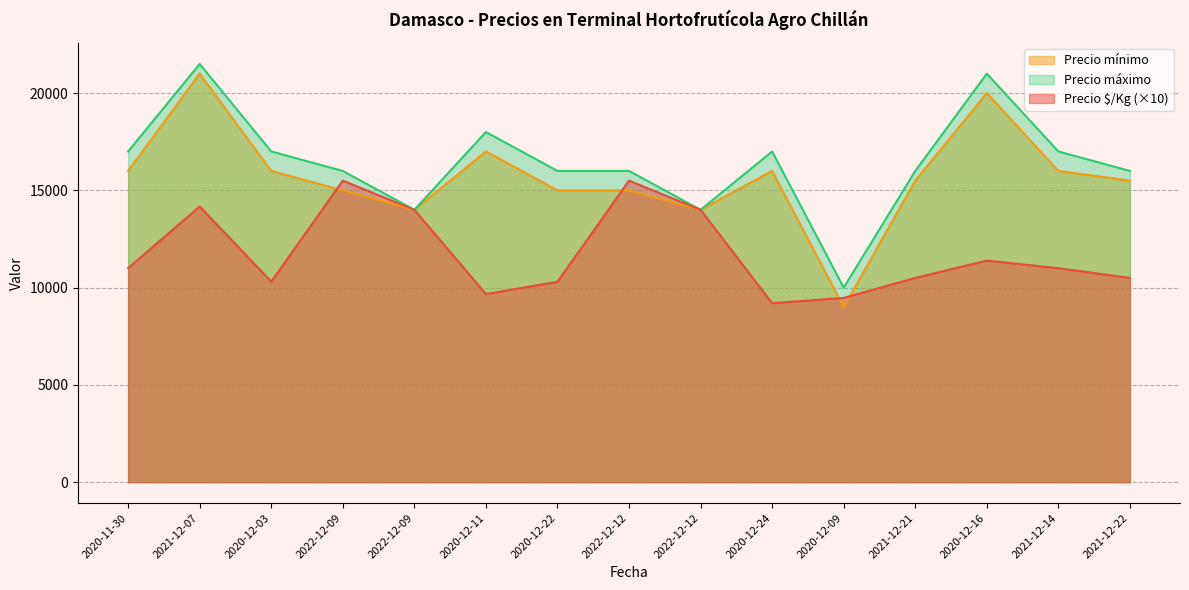

How many categories are shown in the chart?

15